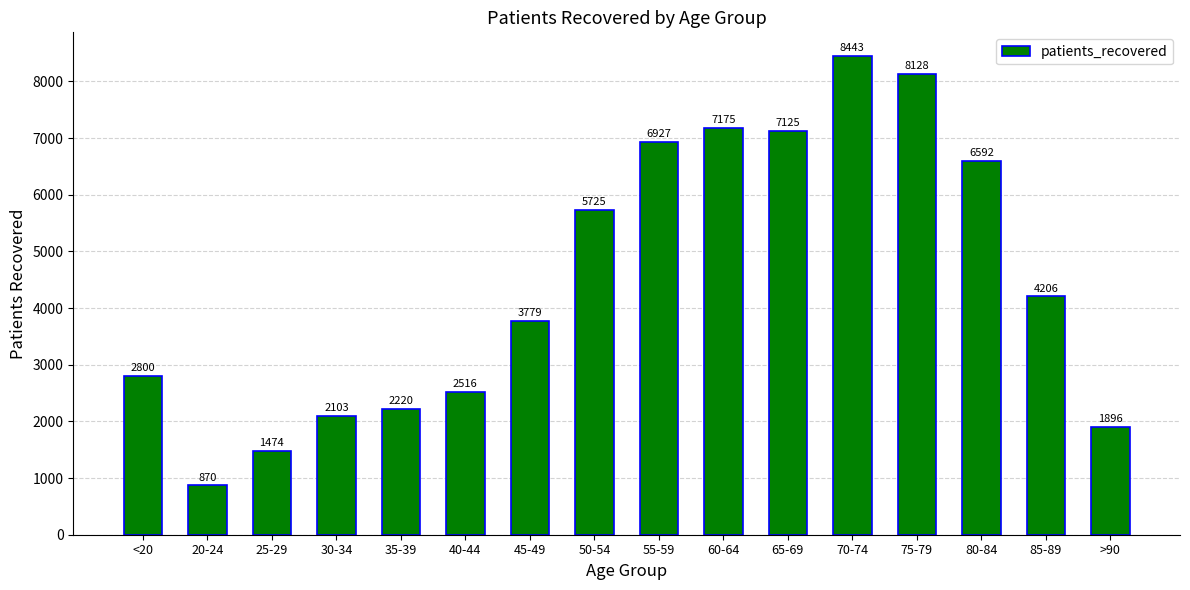

Rank the categories by value from lowest to highest.

20-24, 25-29, >90, 30-34, 35-39, 40-44, <20, 45-49, 85-89, 50-54, 80-84, 55-59, 65-69, 60-64, 75-79, 70-74